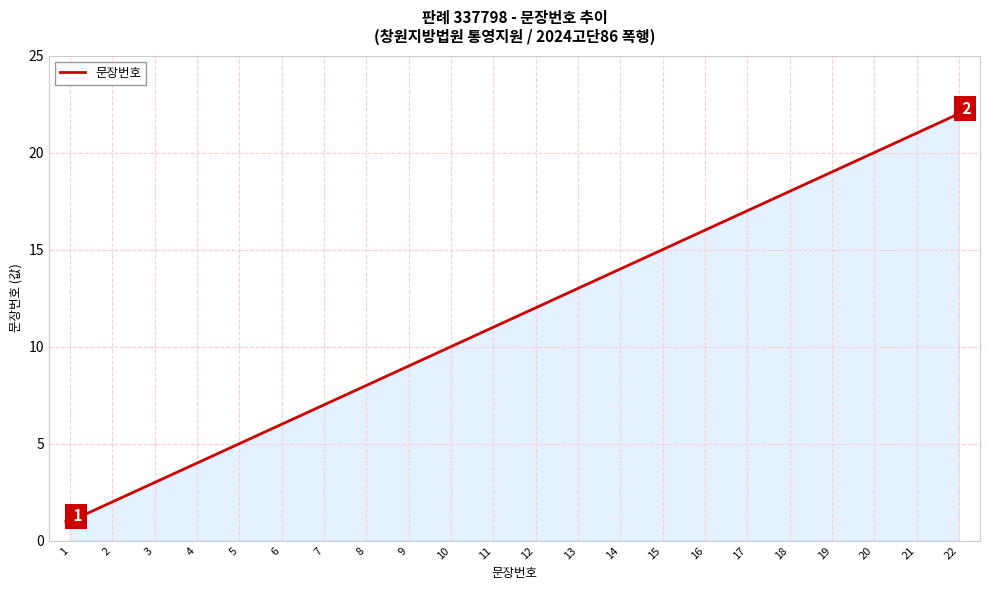

Which has a higher value, 22 or 15?

22